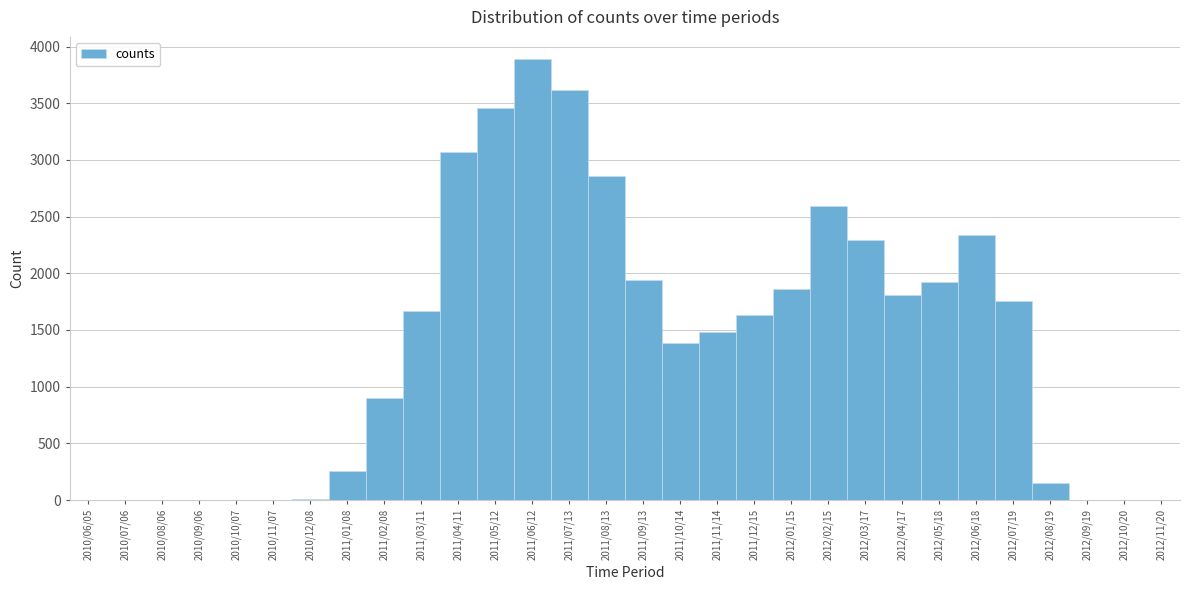

What is the maximum value shown in the chart?

3891